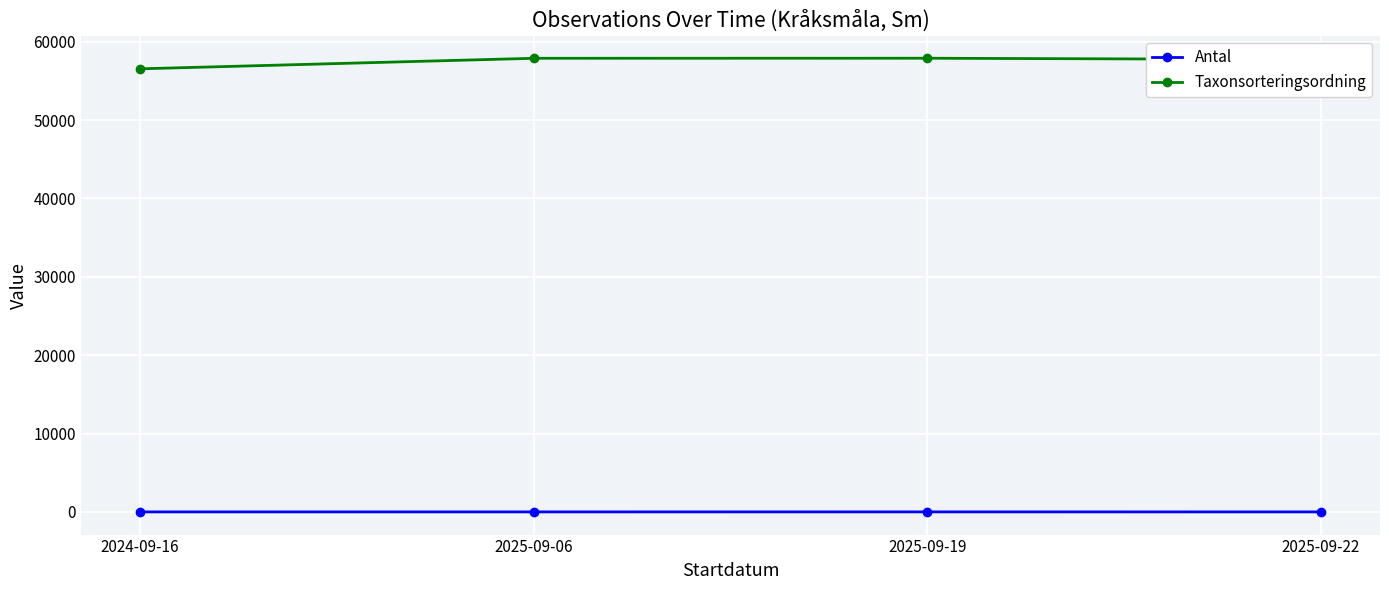

True or false: Taxonsorteringsordning and Antal cross at least once.

False